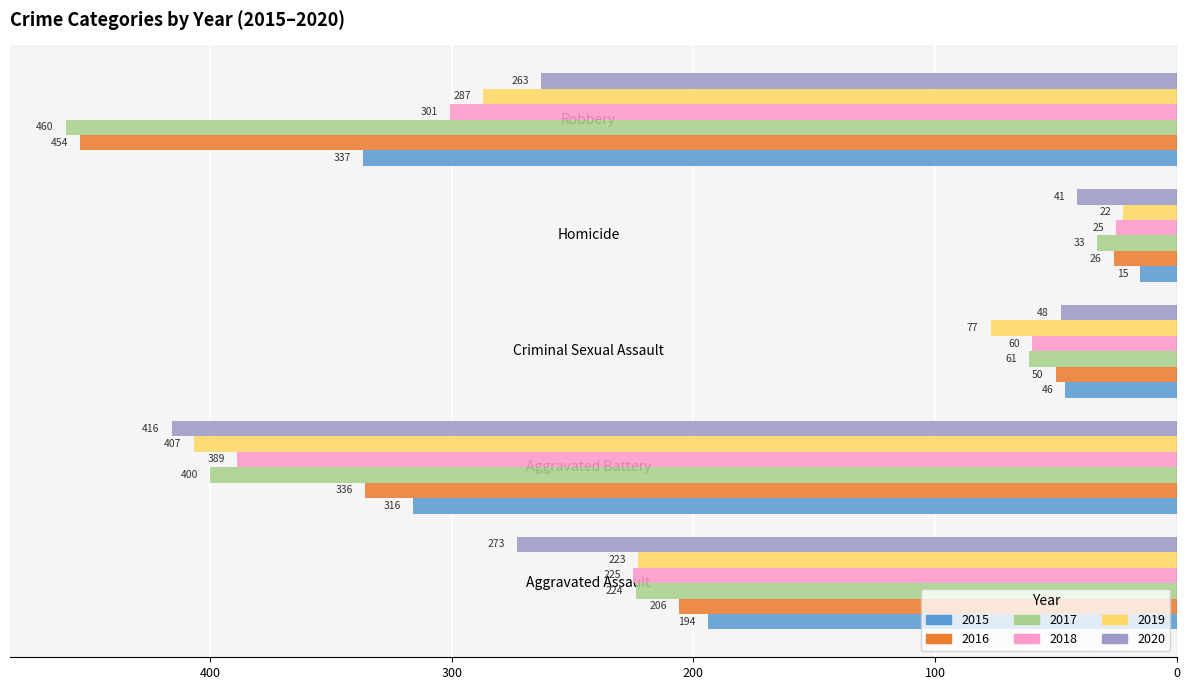

The value of 2017 at Aggravated Assault is -304. True or false?

False